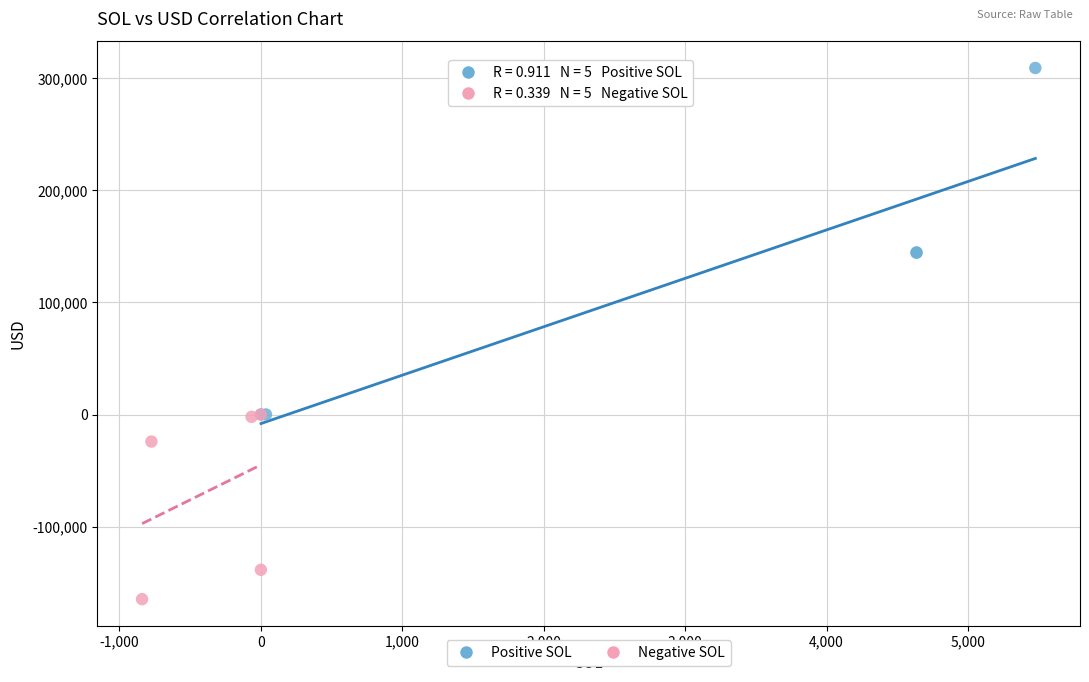

Which series has the largest Y range (max minus min)?

Positive SOL